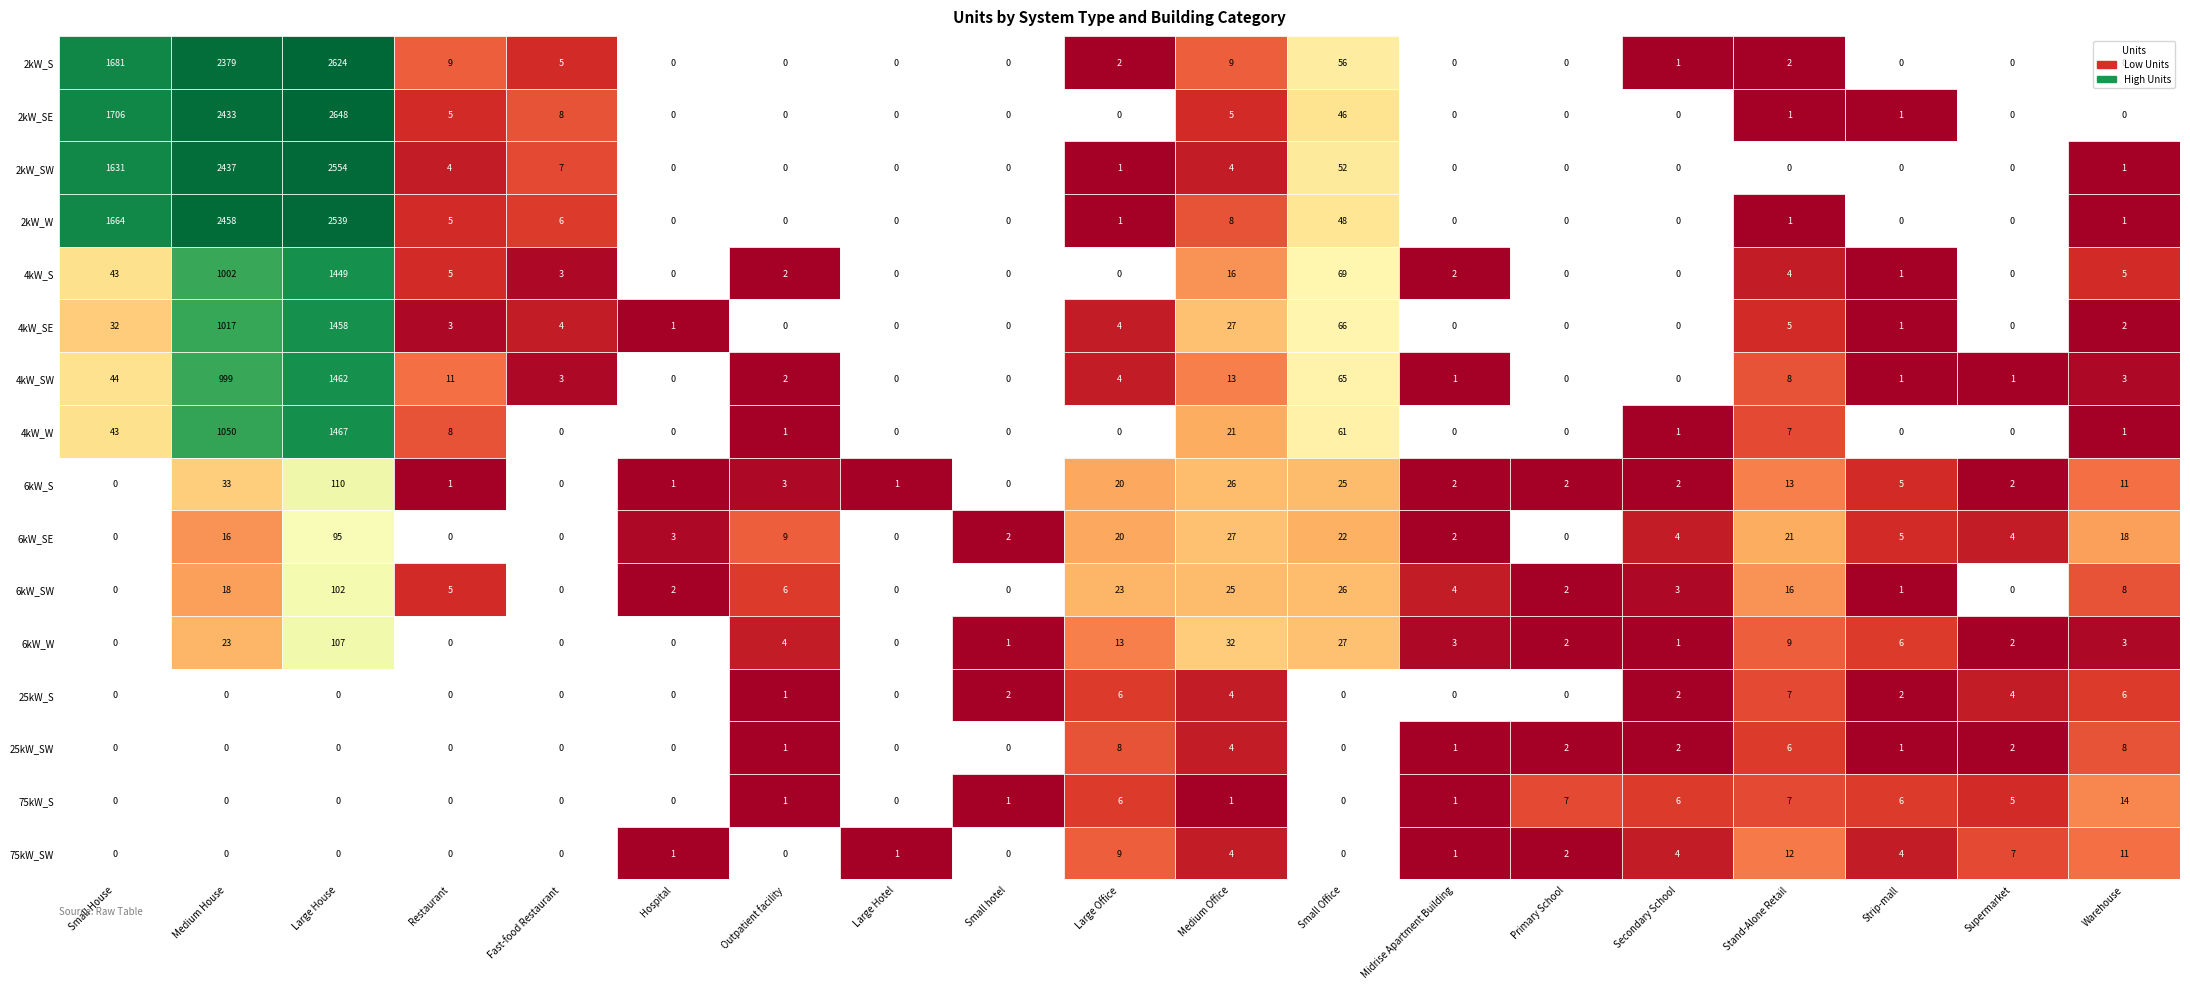

Between 2kW_SW and 2kW_W, which is larger?

2kW_SW